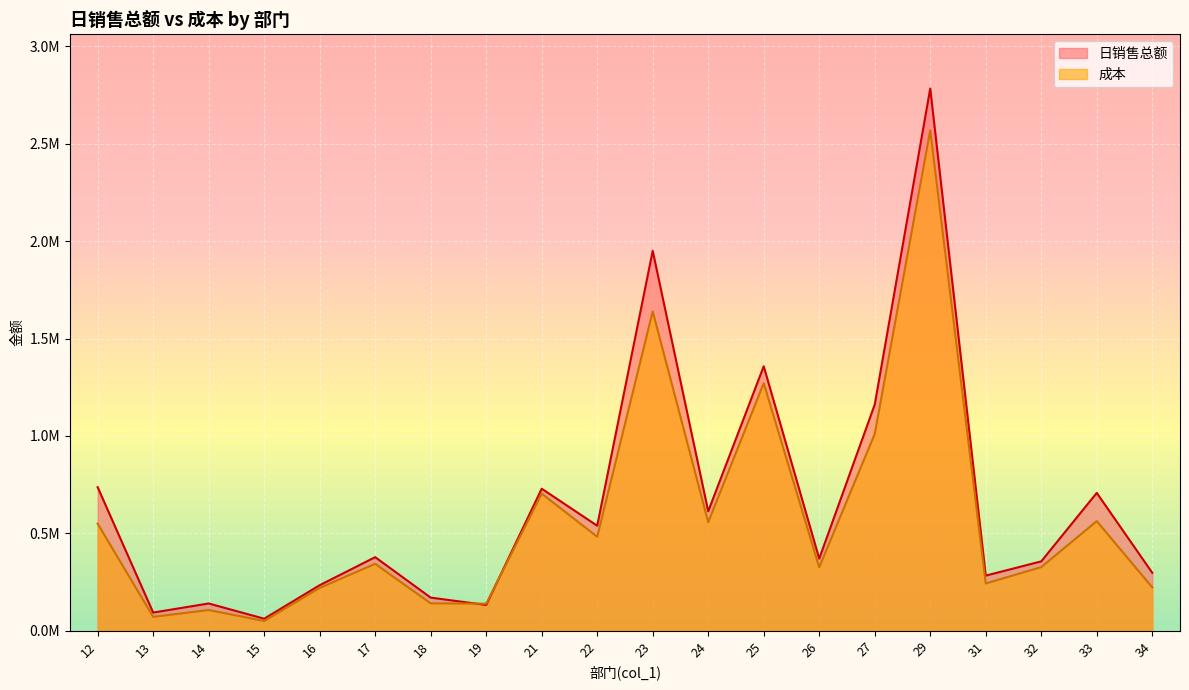

In 成本, how many points are higher than both neighbors (excluding endpoints)?

7